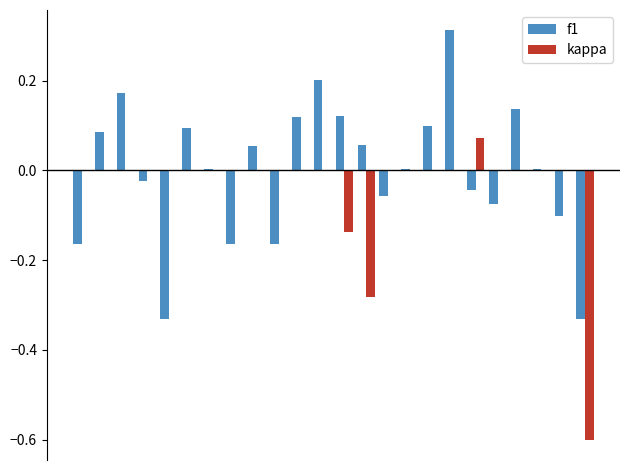

Does the chart contain stacked bars?

No